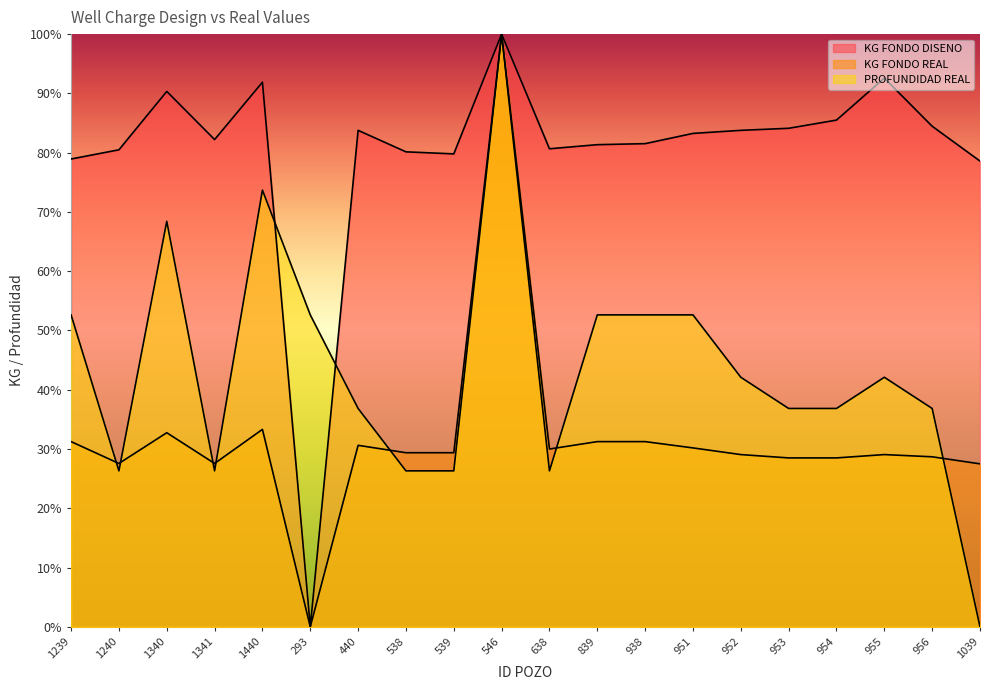

At which category is the sum across all series the highest?

546